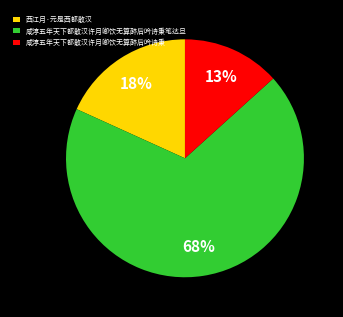

Does 咸淳五年天下都散汉许月卿饮无算醉后吟诗秉 represent more than half of the total?

No